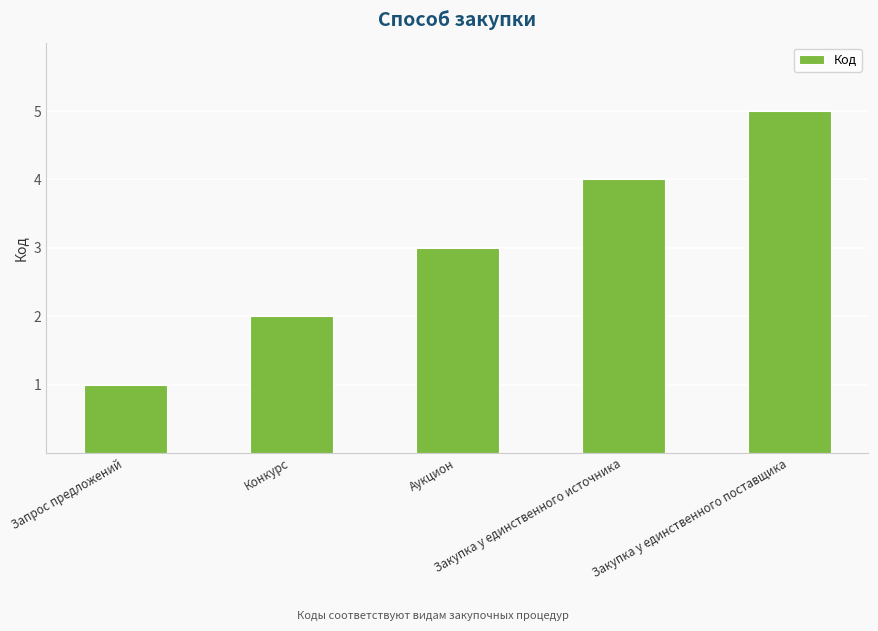

How many bars are there in total?

5